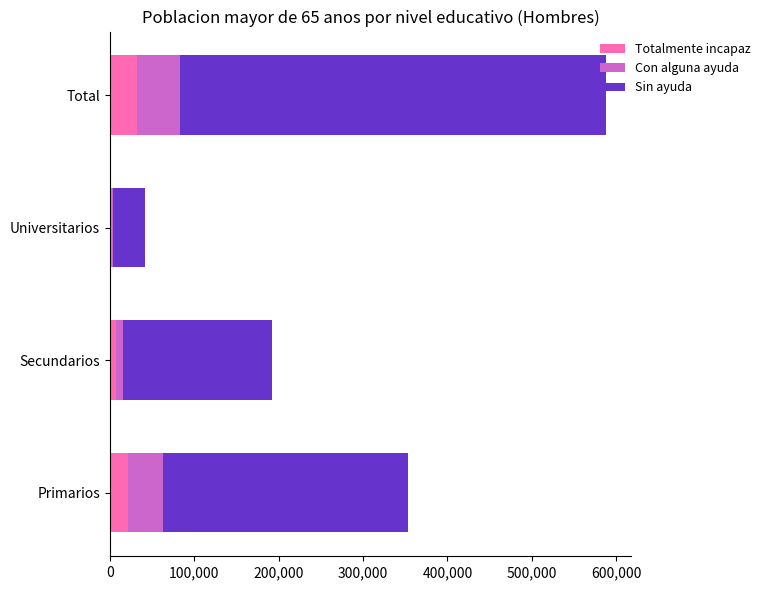

At which category is the sum across all series the highest?

Total